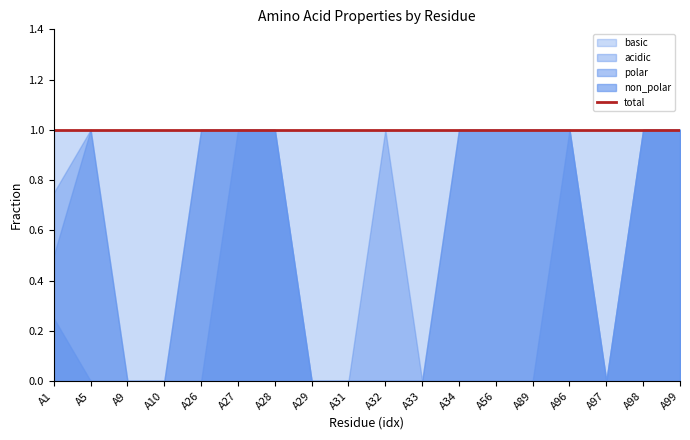

How many values in the non_polar series exceed 0?

6